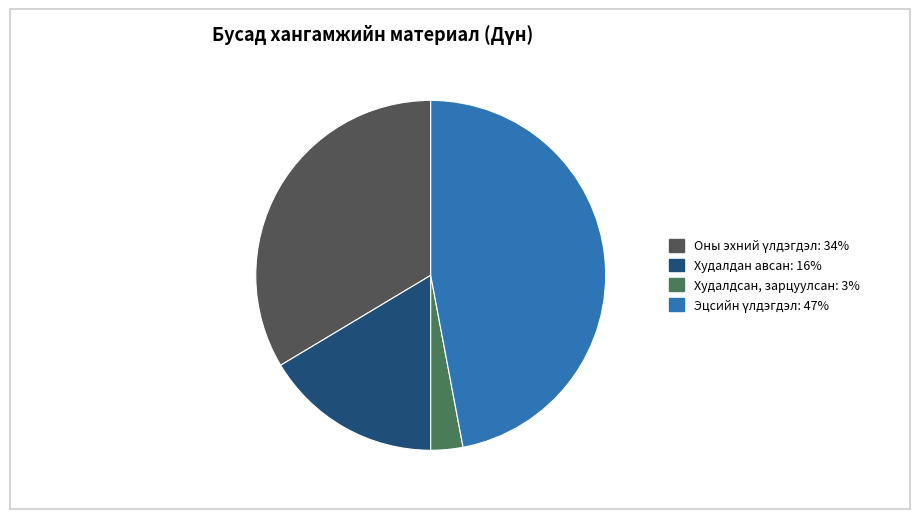

Is there any slice that represents more than half of the pie?

No